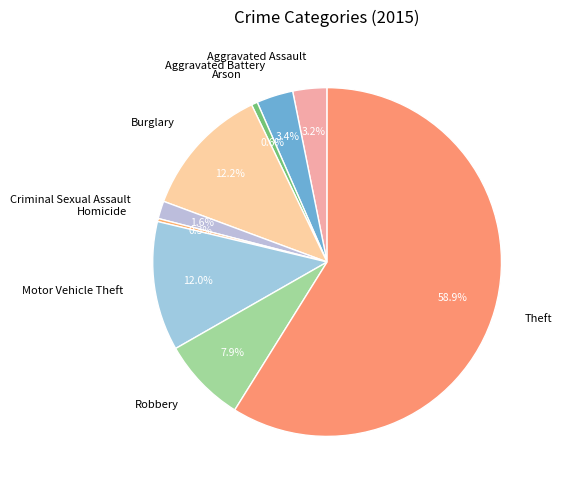

Combined, what portion of the pie is Theft and Arson?

59.4%